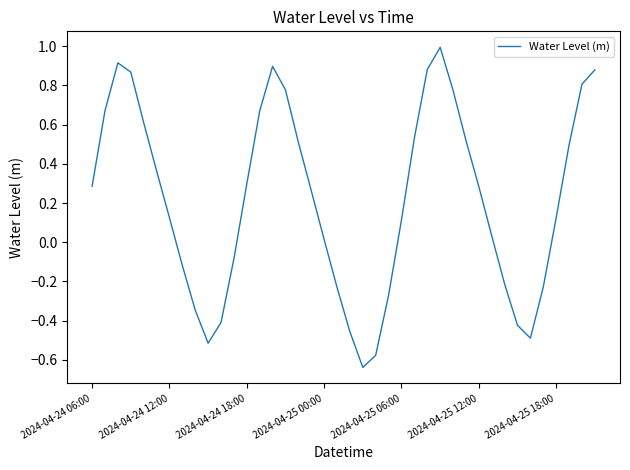

What is the difference between the maximum and minimum values?

1.6